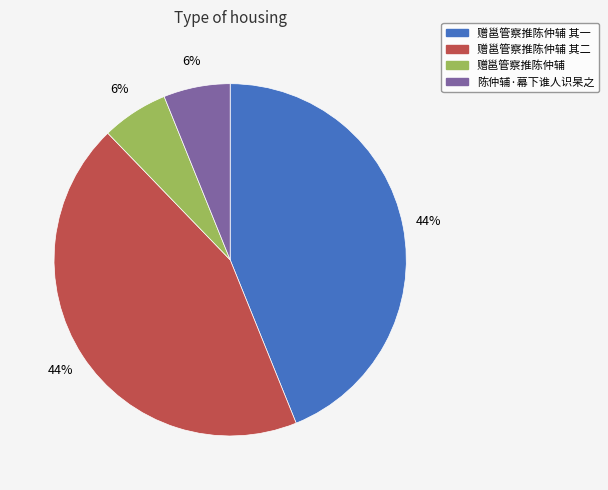

To the nearest percent, what is the difference between the largest and smallest slice percentages?

38%